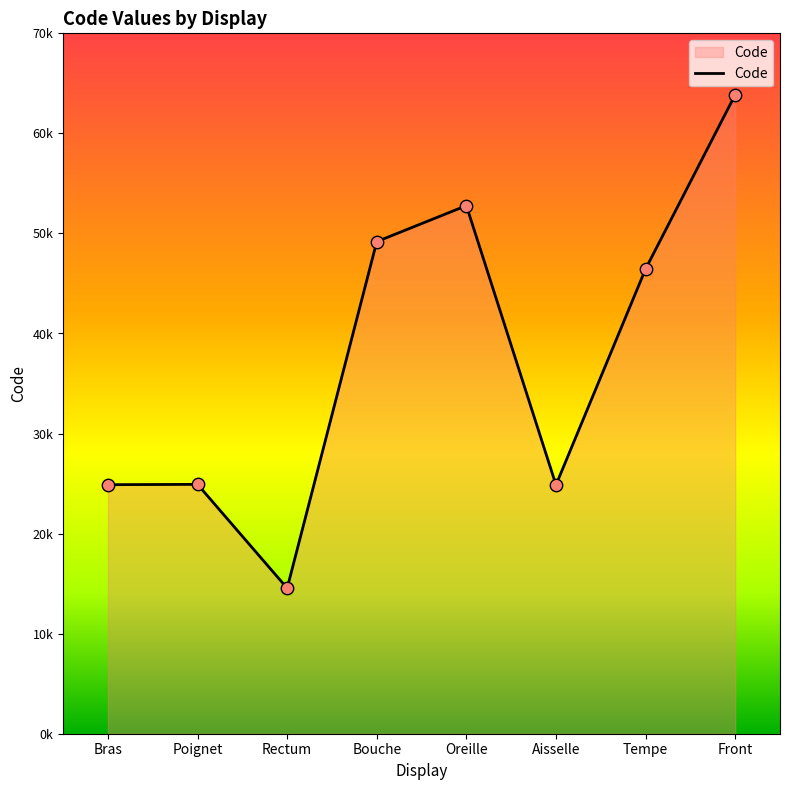

What is the ratio of the value at Poignet to the value at Rectum?

1.7